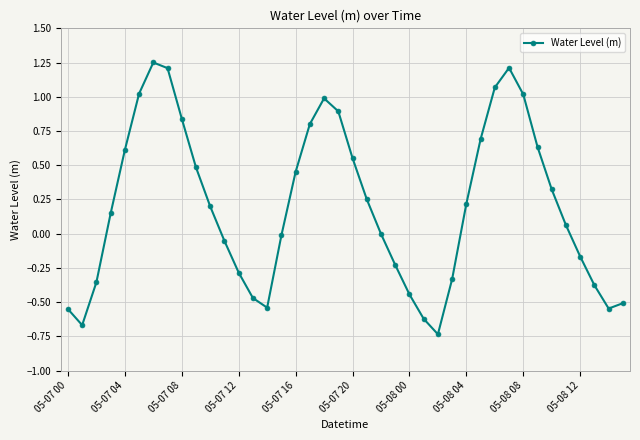

What is the sum of all values?

8.0